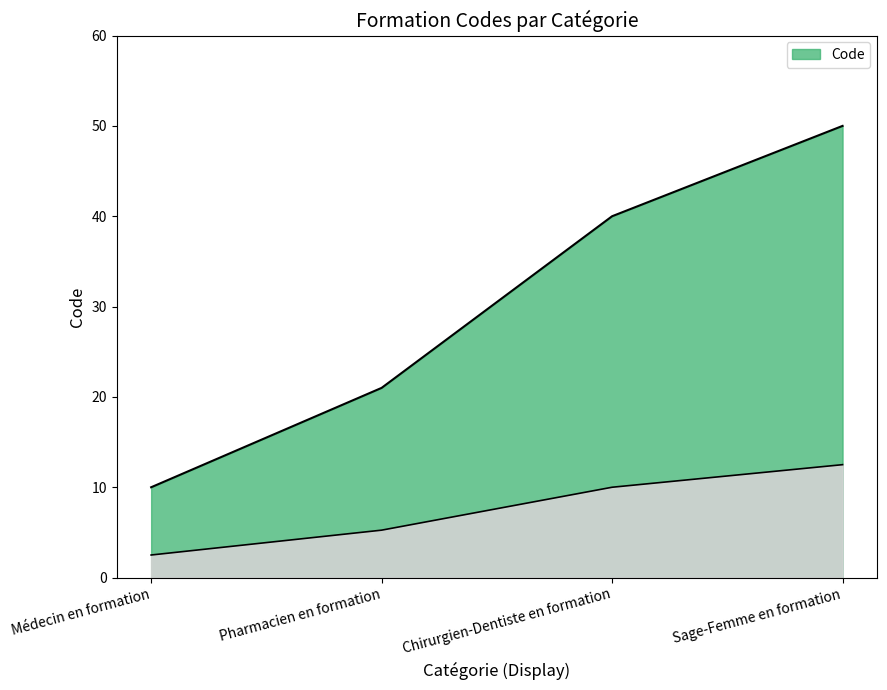

True or false: the data shows 50 at Sage-Femme en formation.

True